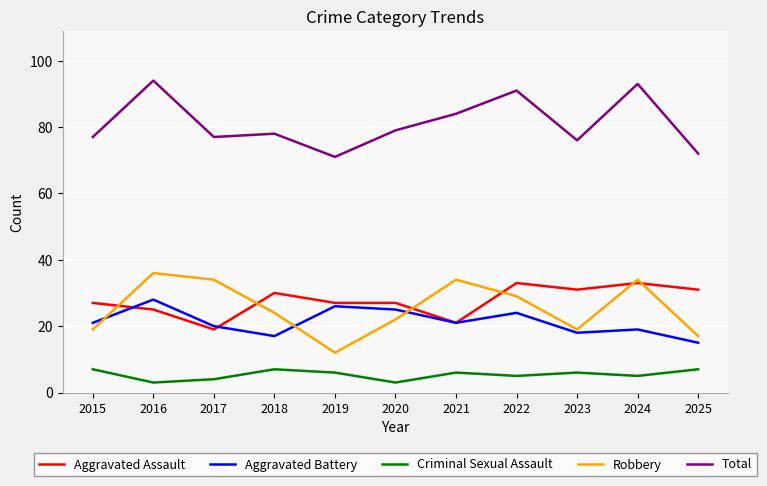

Reading right to left, list all the values displayed in this chart.

Aggravated Assault: 31	33	31	33	21	27	27	30	19	25	27
Aggravated Battery: 15	19	18	24	21	25	26	17	20	28	21
Criminal Sexual Assault: 7	5	6	5	6	3	6	7	4	3	7
Robbery: 17	34	19	29	34	22	12	24	34	36	19
Total: 72	93	76	91	84	79	71	78	77	94	77